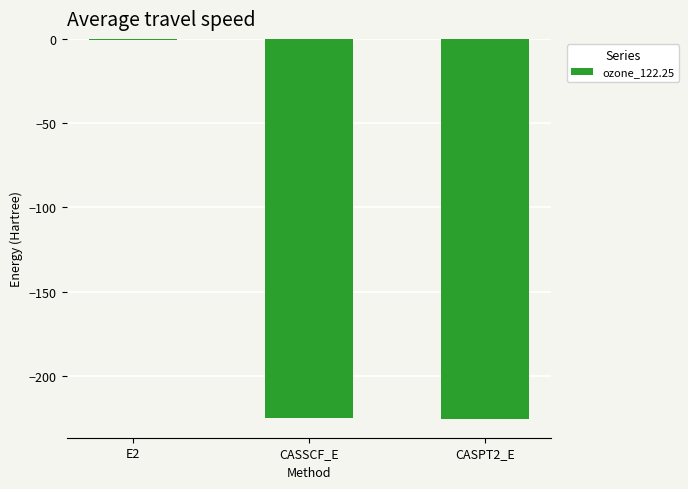

The chart shows a value of -131.0 at CASPT2_E. True or false?

False